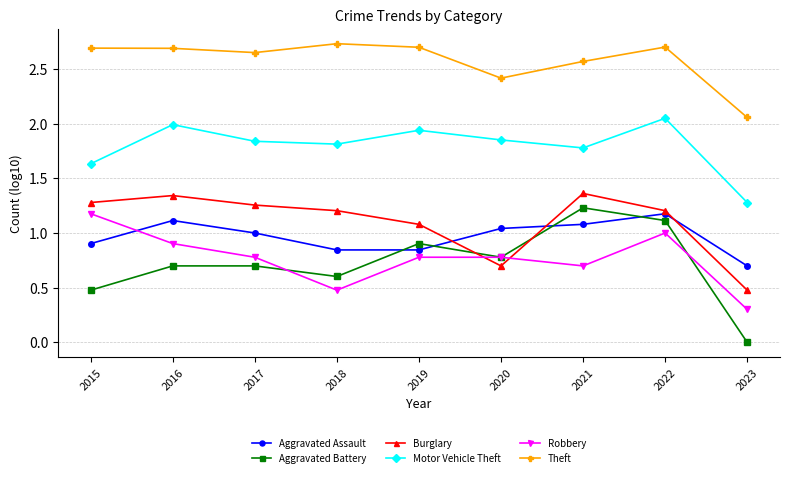

What is the difference between the highest and lowest values at 2020?

1.7